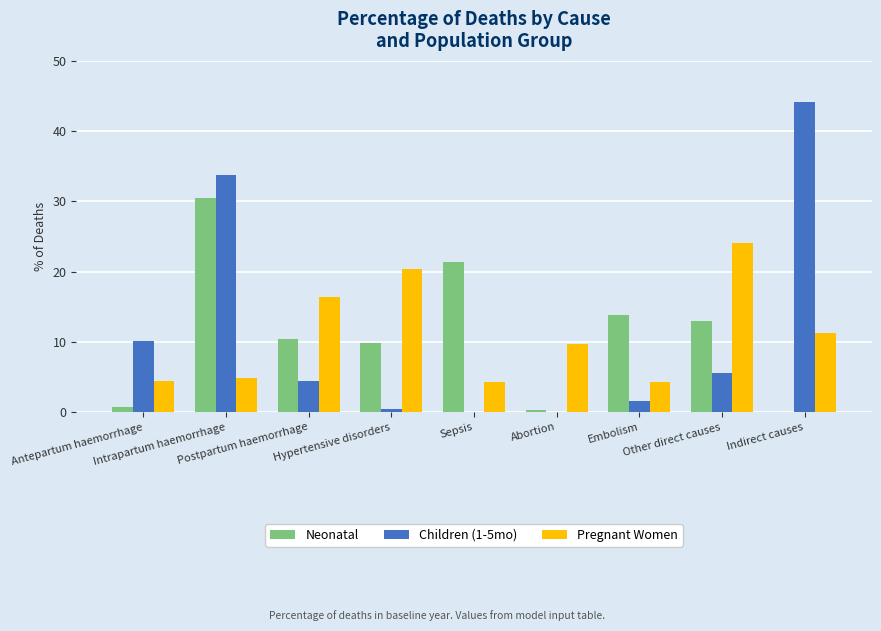

The value of Pregnant Women at Intrapartum haemorrhage is 4.9. True or false?

True